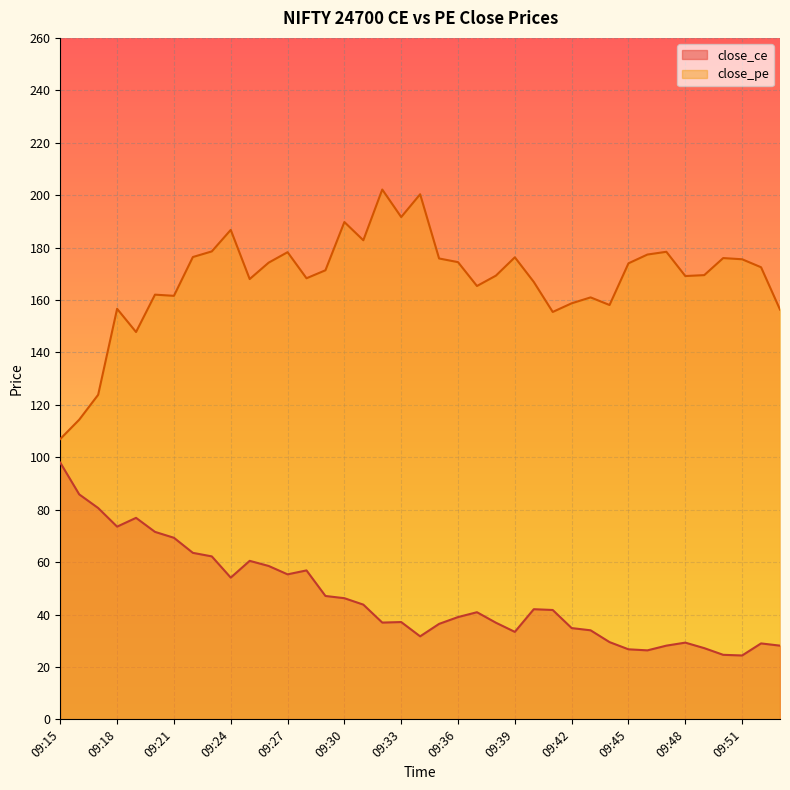

What is the difference between the second highest and minimum values?

61.4